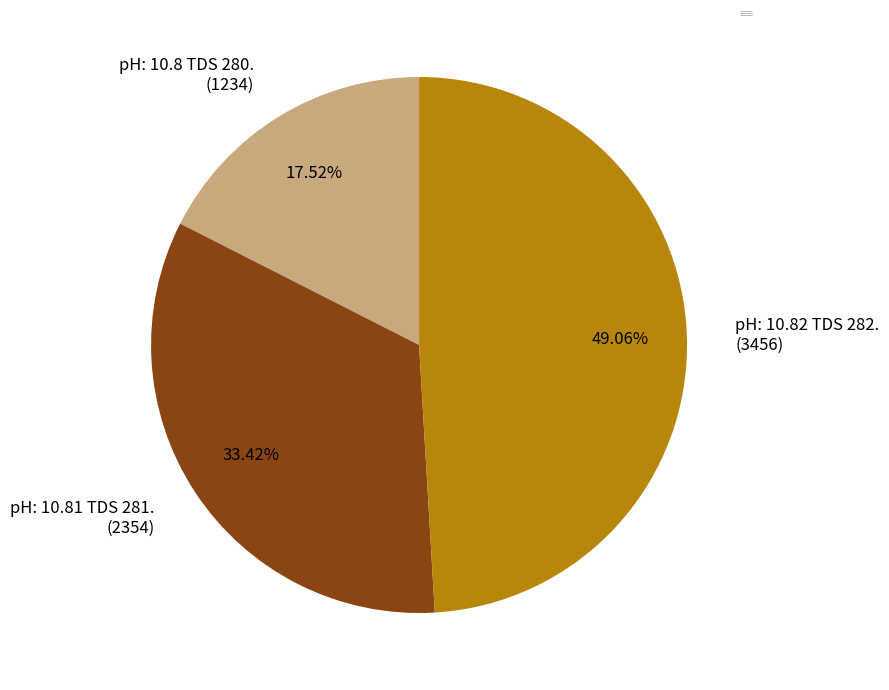

What percentage is the pH: 10.81 TDS 281. slice, to the nearest percent?

33%